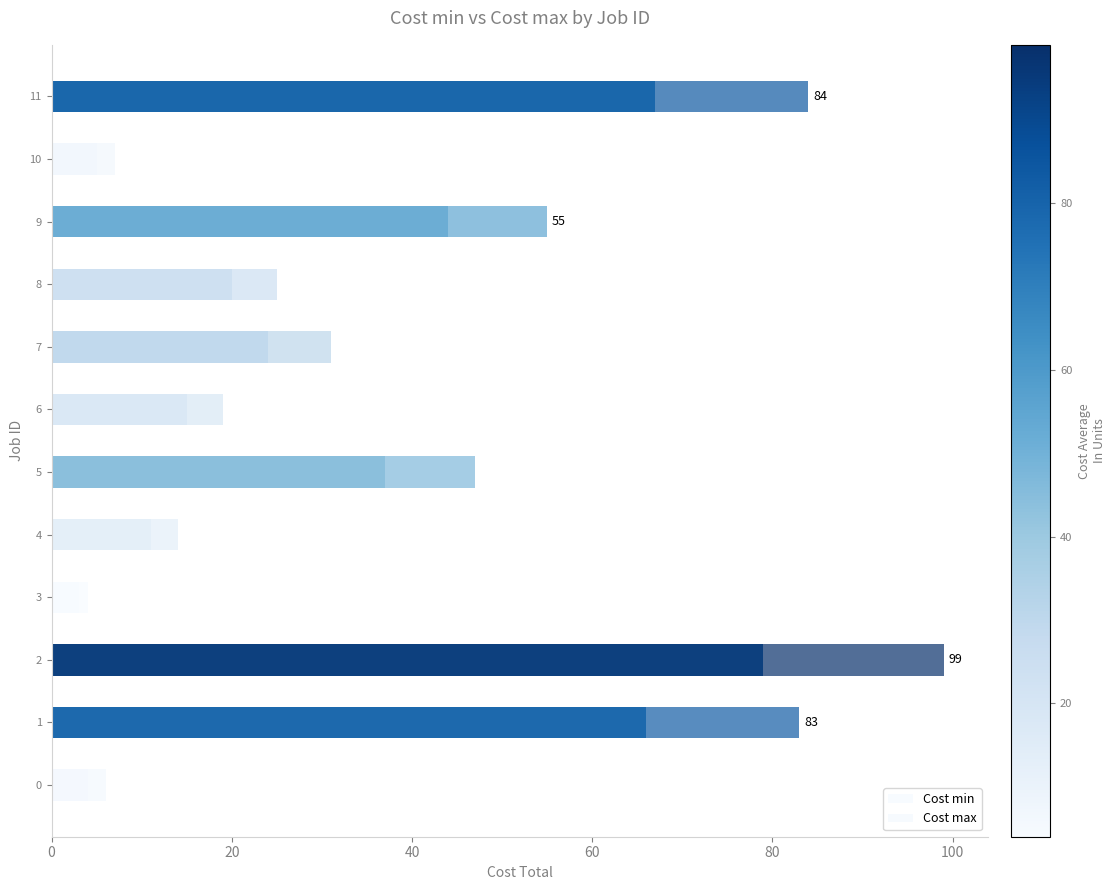

What are all the series names shown in the legend?

Cost min, Cost max